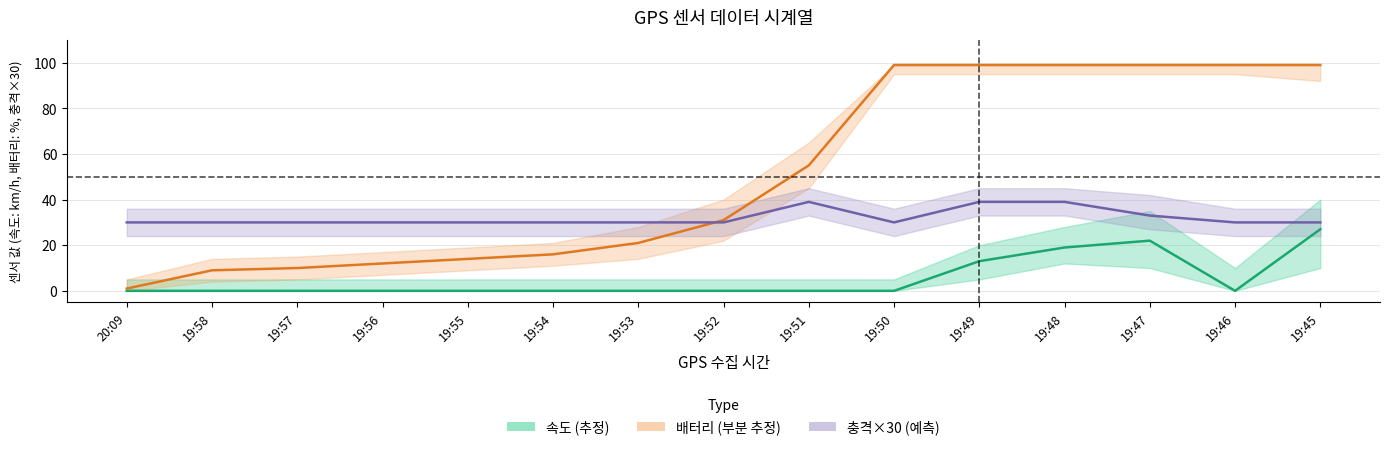

What are all the series names shown in the legend?

속도, 배터리, 충격×30